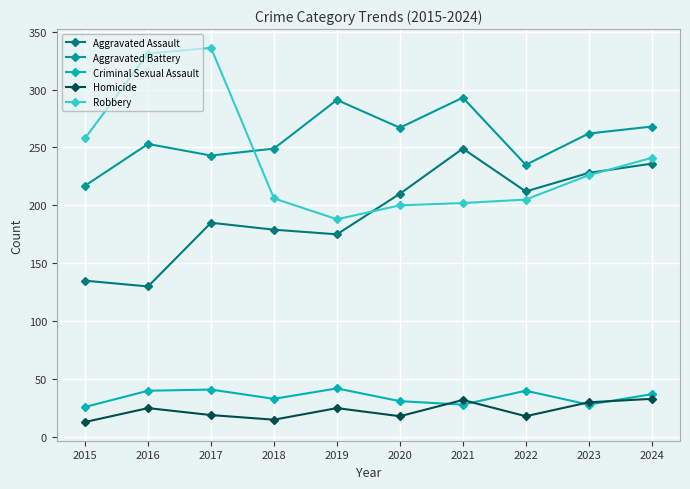

At which category does Criminal Sexual Assault reach its first local peak?

2017